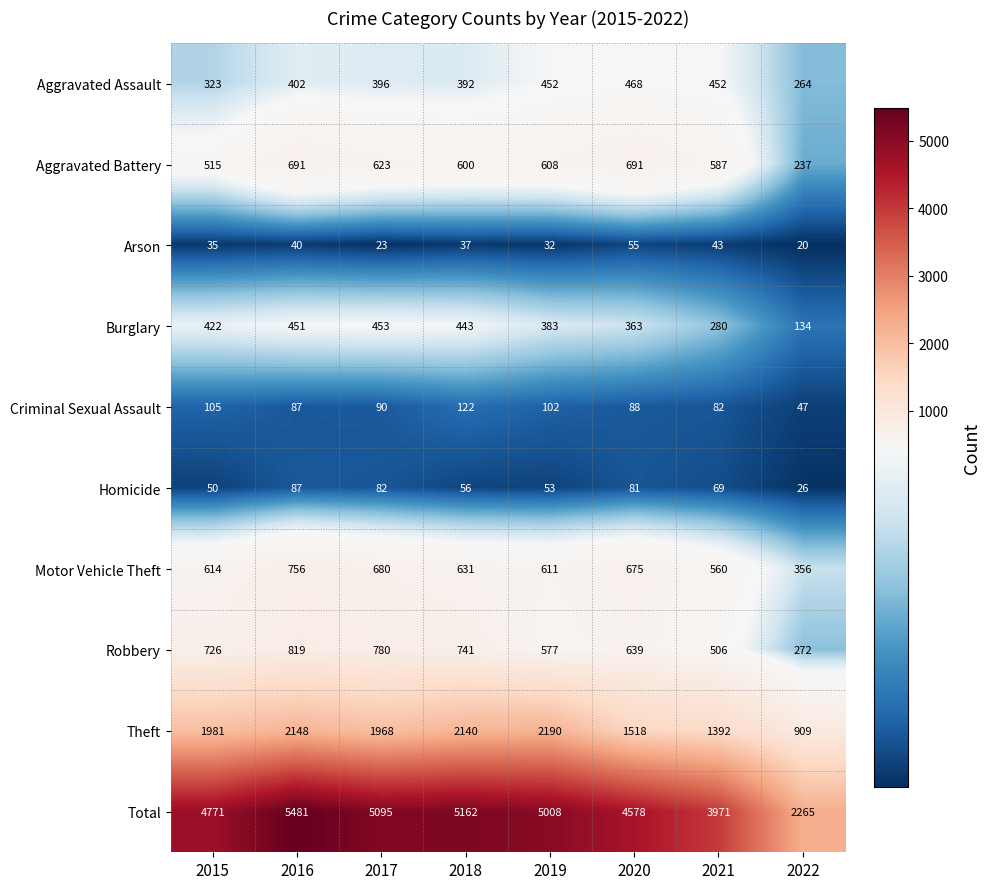

What is the difference between the maximum and second lowest values in the Burglary series?

173